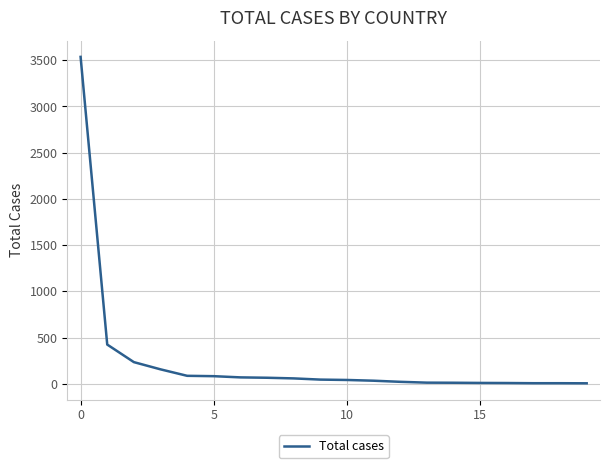

What is the greatest value displayed?

3536